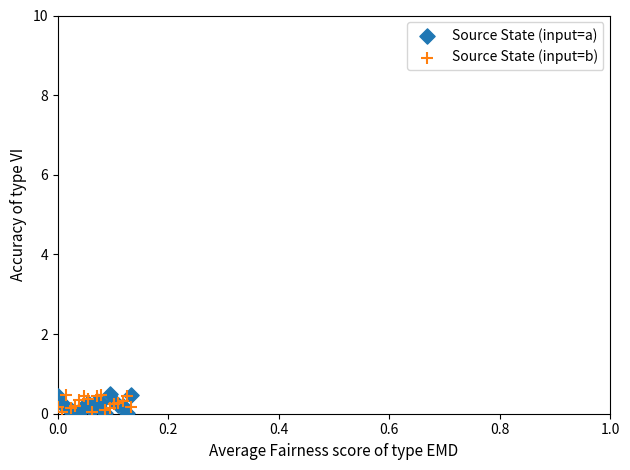

What are all the series names shown in the legend?

Source State (input=a), Source State (input=b)